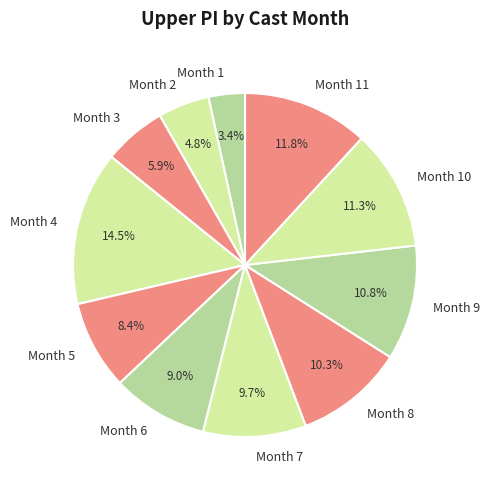

Rank the categories by value from lowest to highest.

Month 1, Month 2, Month 3, Month 5, Month 6, Month 7, Month 8, Month 9, Month 10, Month 11, Month 4